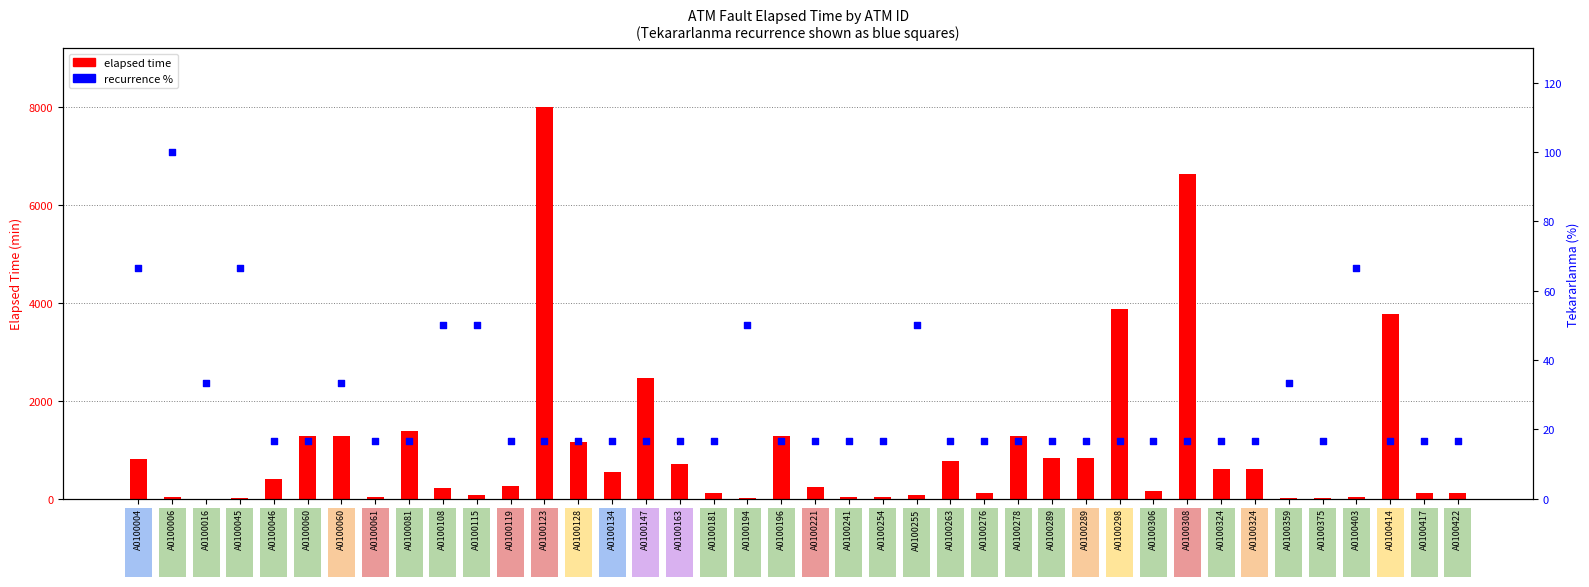

Which series has the widest spread of Y values?

elapsed time